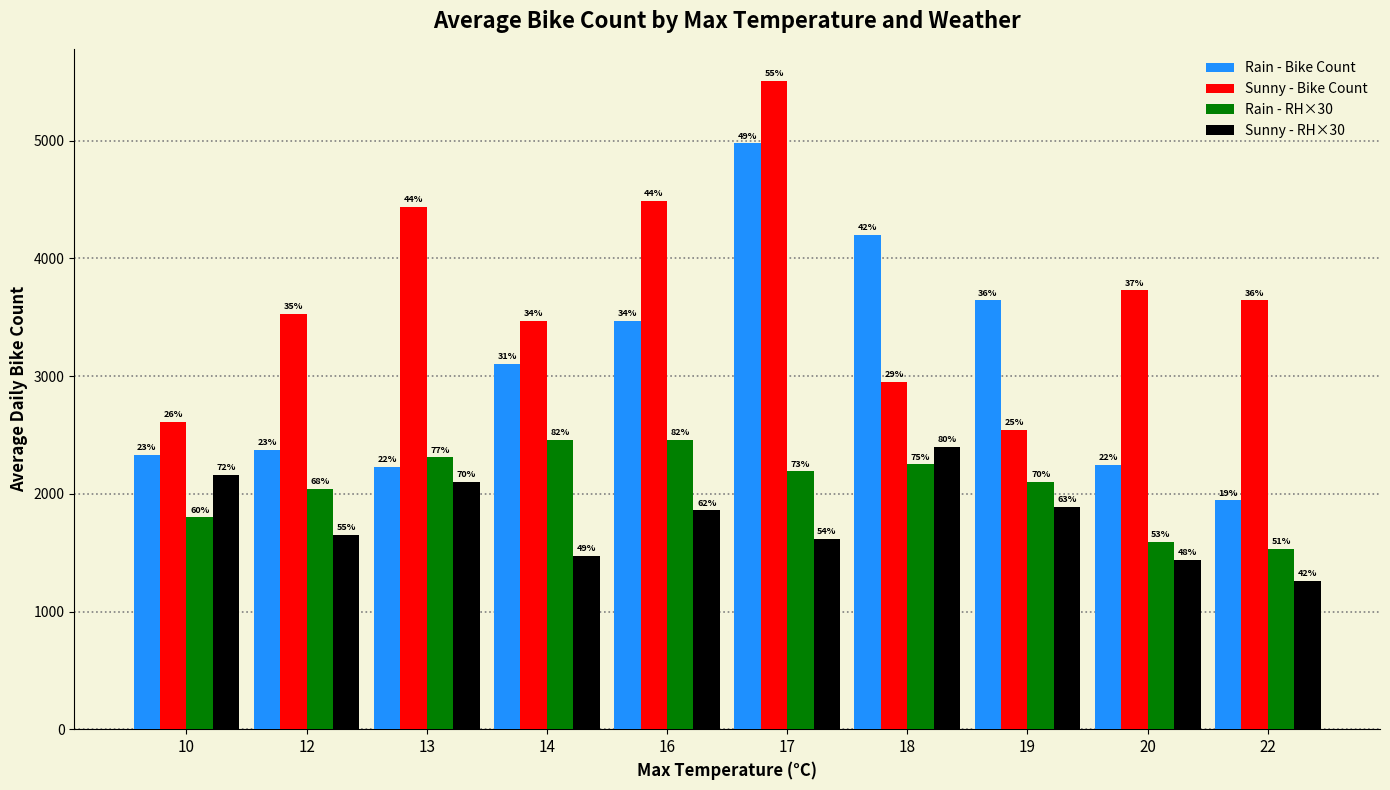

Between 10 and 17, which series saw the biggest shift?

Sunny - Bike Count